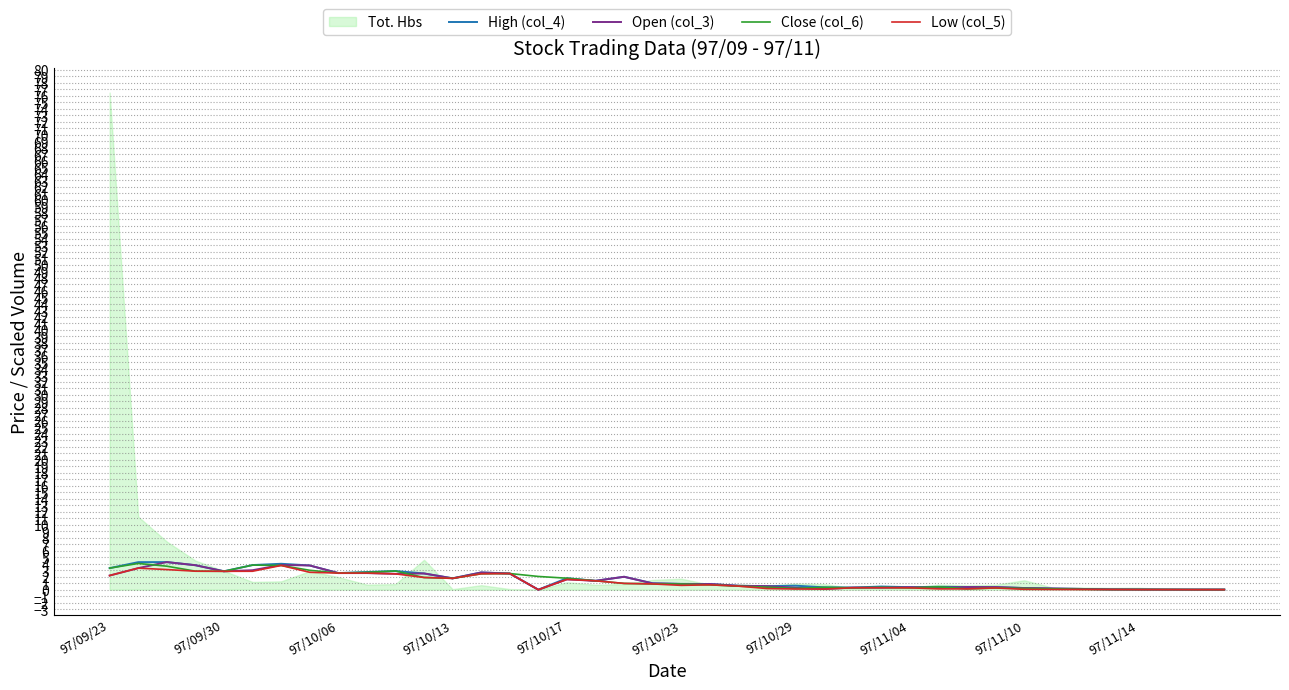

Between 26 and 31, which series saw the biggest shift?

High (col_4)